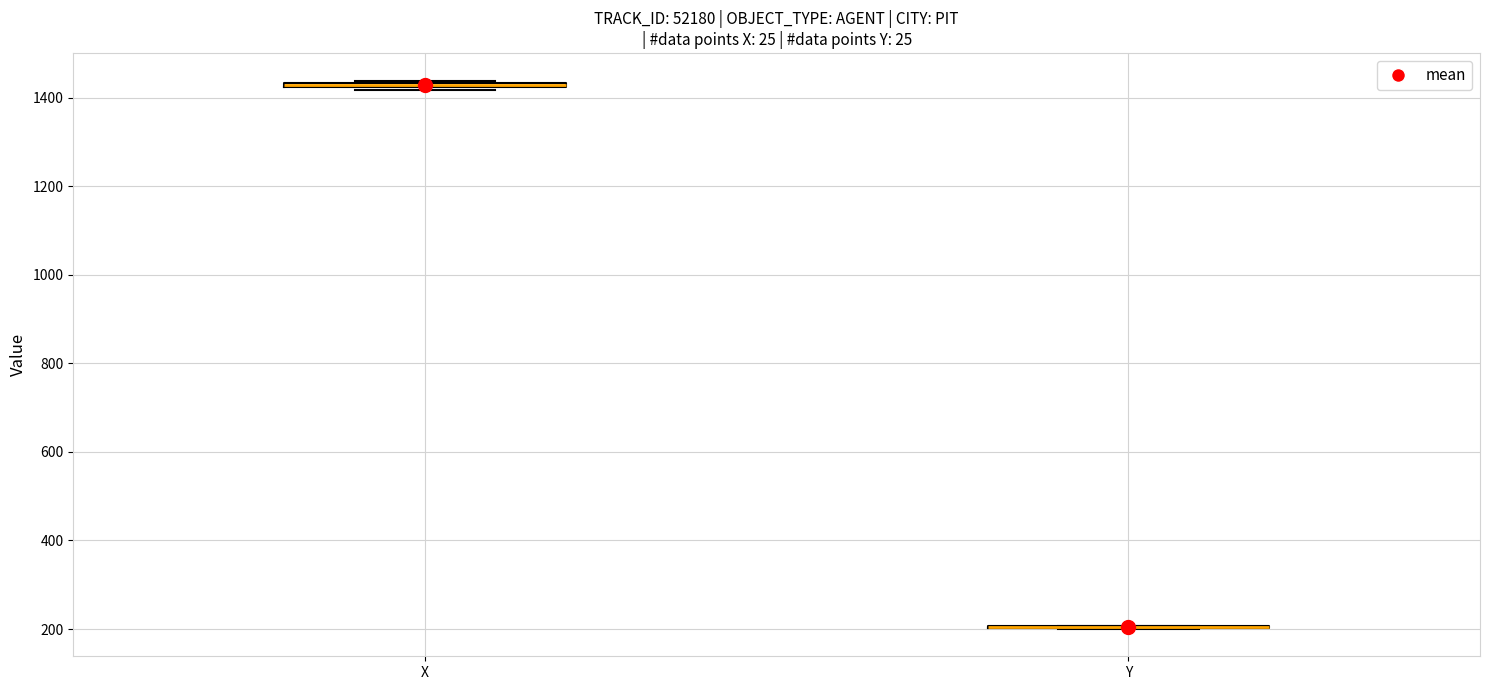

Where is the upper edge of the box for X on the y-axis? The values are not printed on the chart, so give them approximately, as read against the axis.

1440